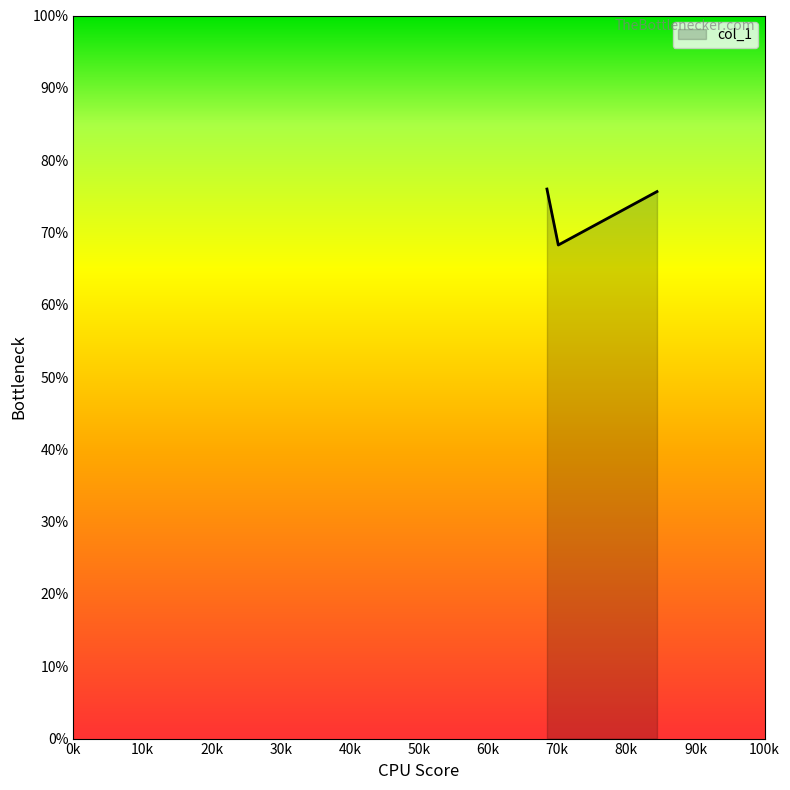

What is the maximum value shown in the chart?

76.0